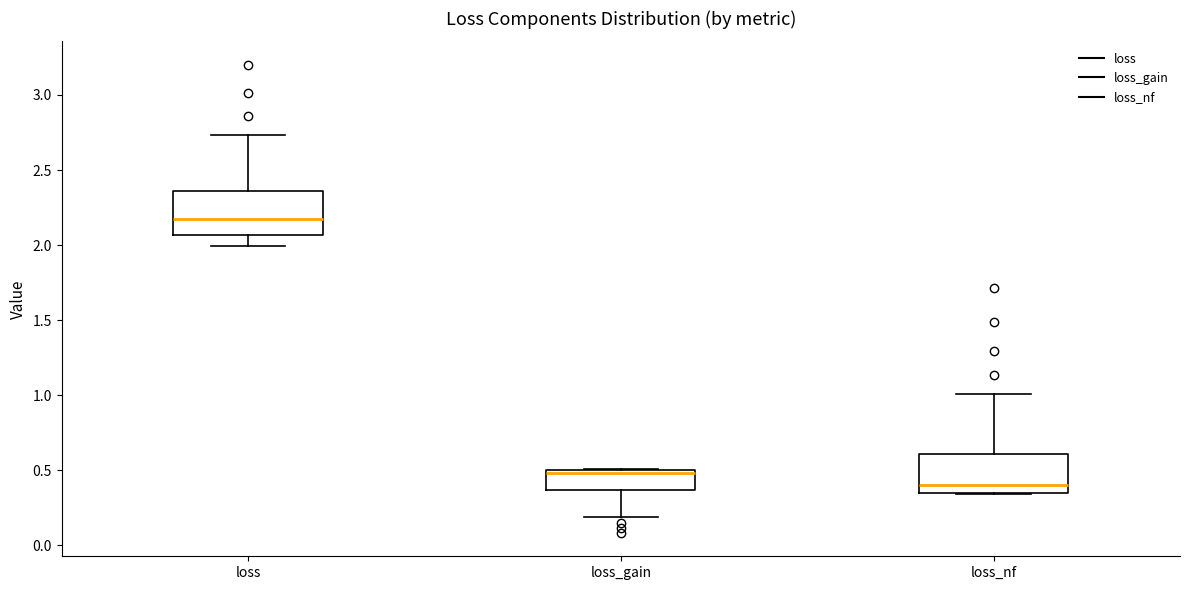

Where does the upper whisker of the box for loss end on the y-axis? The values are not printed on the chart, so give them approximately, as read against the axis.

2.75